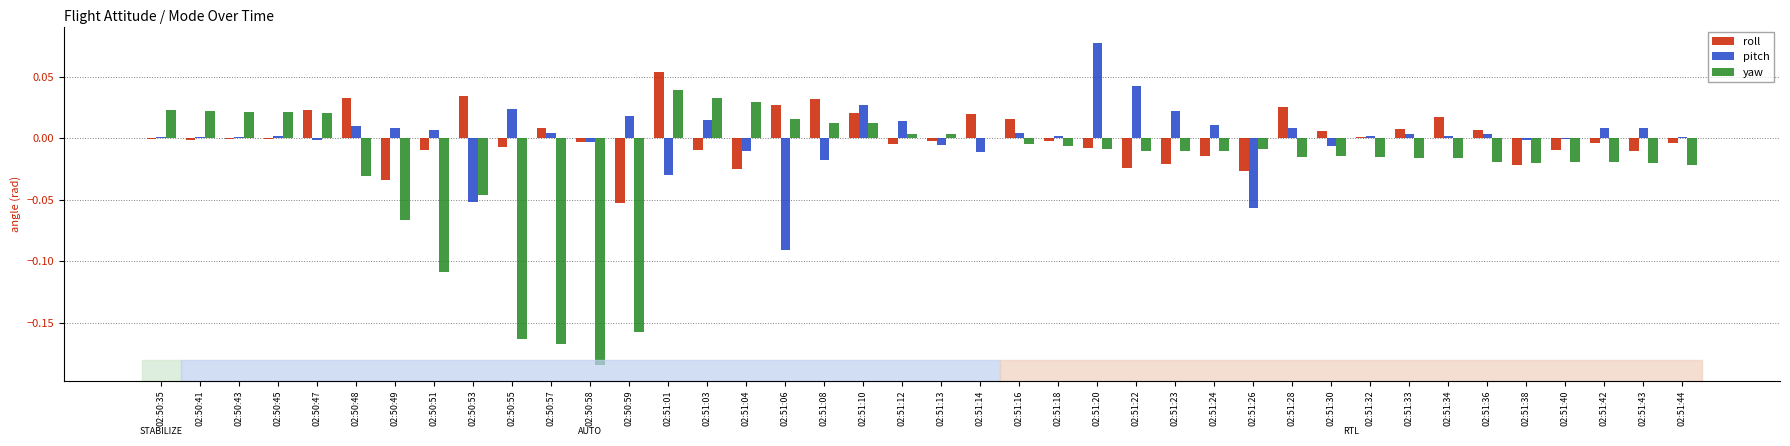

Which series has the widest spread of values?

yaw